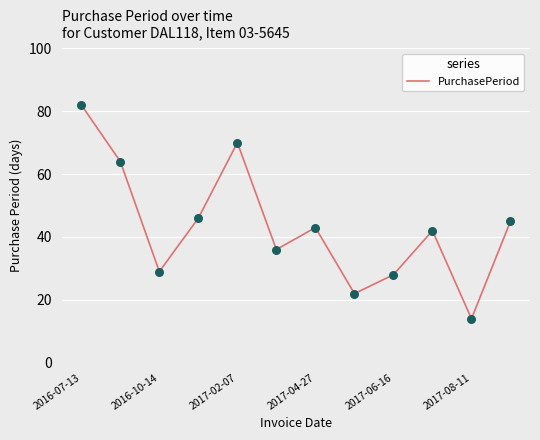

What is the smallest value displayed?

14